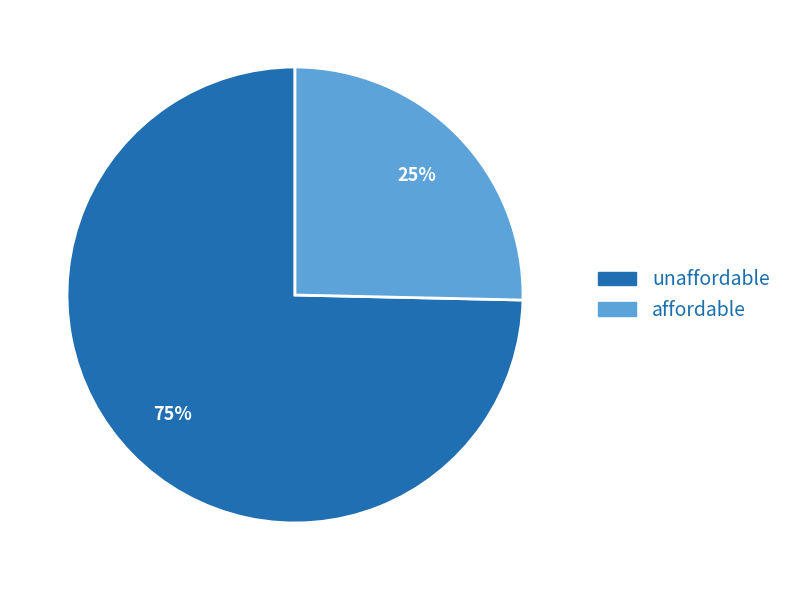

Between affordable and unaffordable, which is larger?

unaffordable